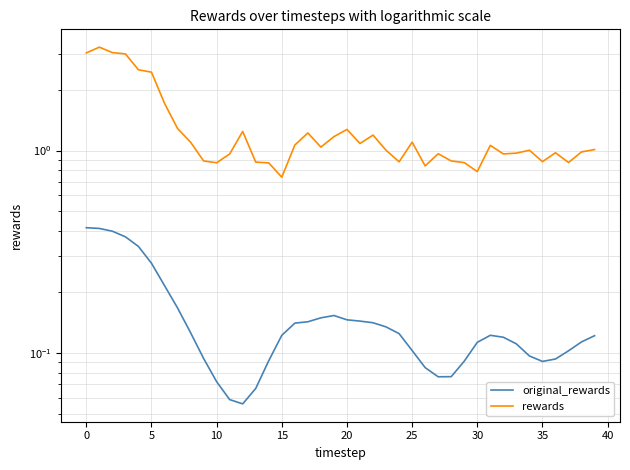

Count the original_rewards values in the range 0 to 1.

40